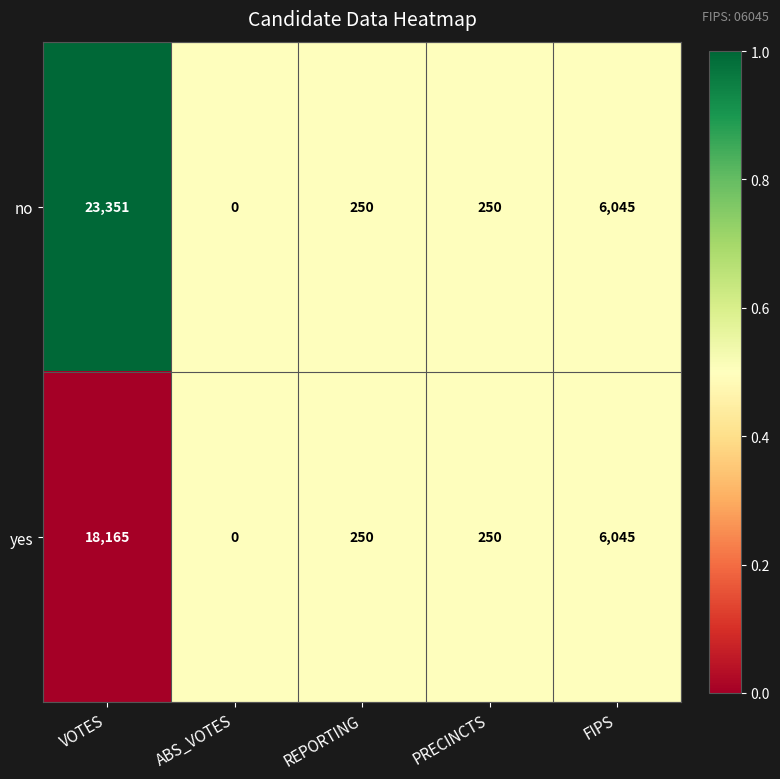

Which series has the largest range (max minus min)?

no